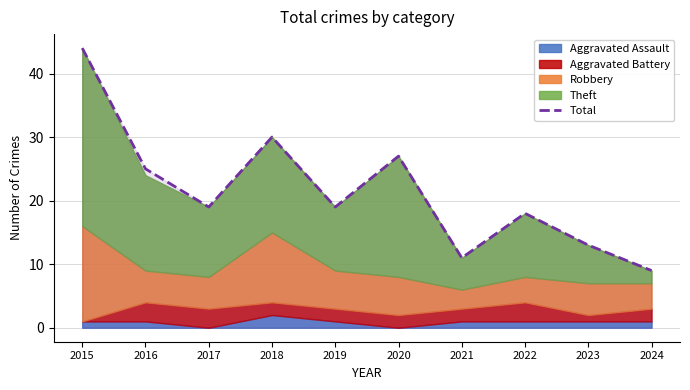

The chart shows a value of 9 at 2024. True or false?

True